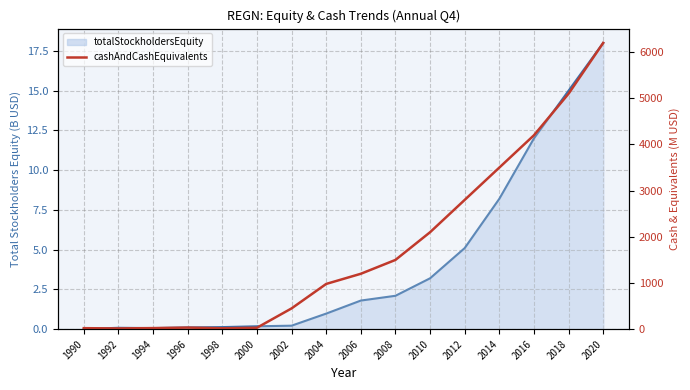

Reading left to right, list all the values displayed in this chart.

1990=21.8	1992=16.4	1994=23.6	1996=34.5	1998=19.8	2000=31.0	2002=450.0	2004=980.0	2006=1200.0	2008=1500.0	2010=2100.0	2012=2800.0	2014=3500.0	2016=4200.0	2018=5100.0	2020=6200.0